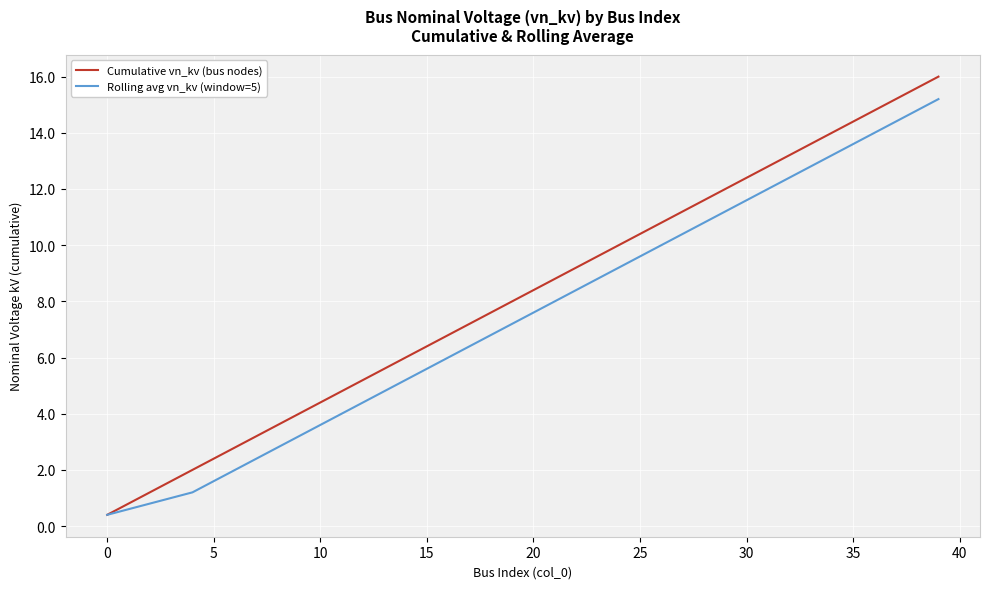

Which series has the largest total across all categories?

Cumulative vn_kv (bus nodes)